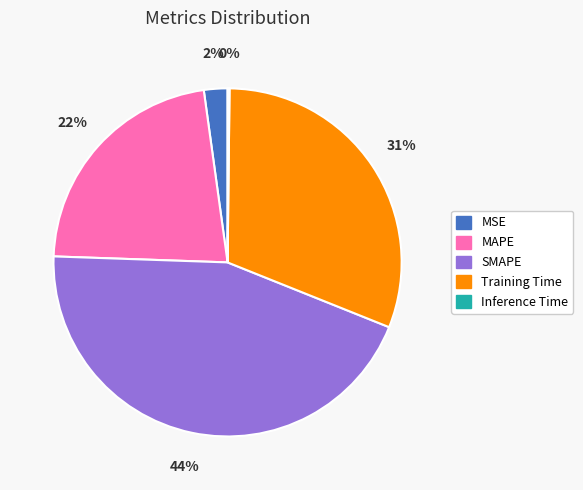

What is the largest slice in the pie chart?

SMAPE